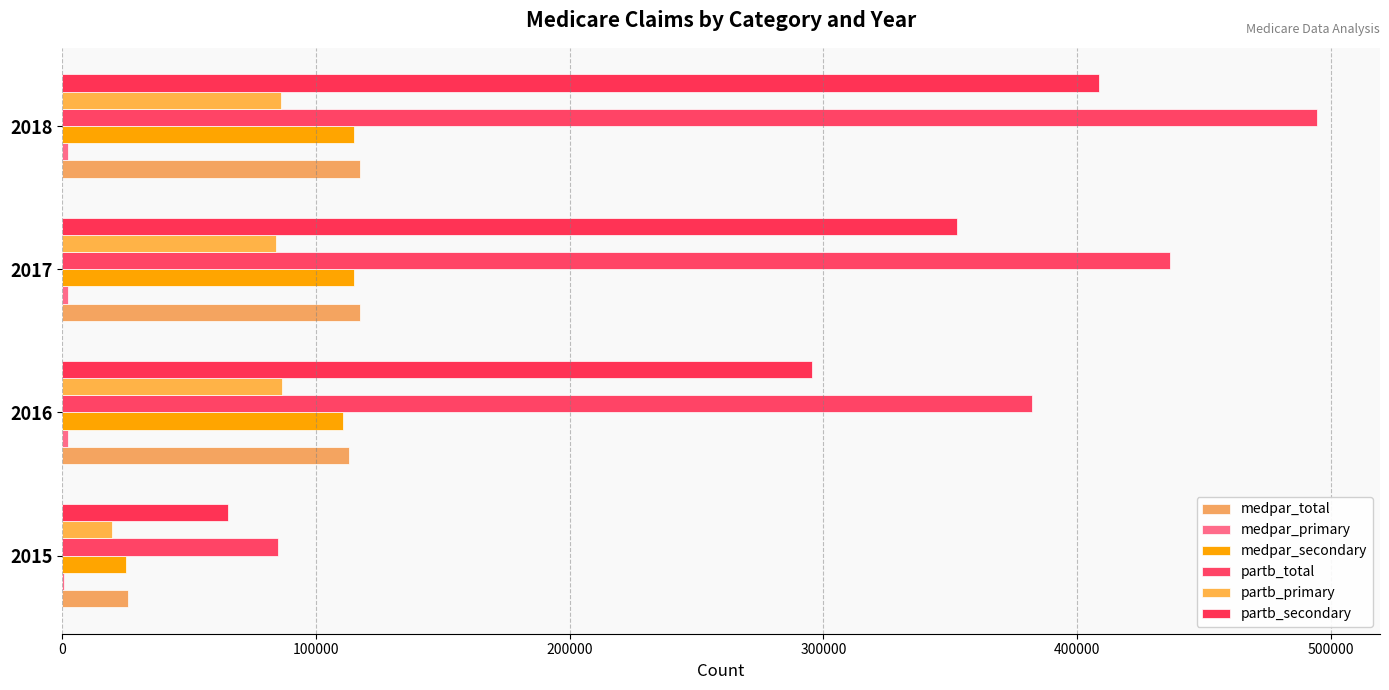

What is the maximum value shown in the chart?

494645